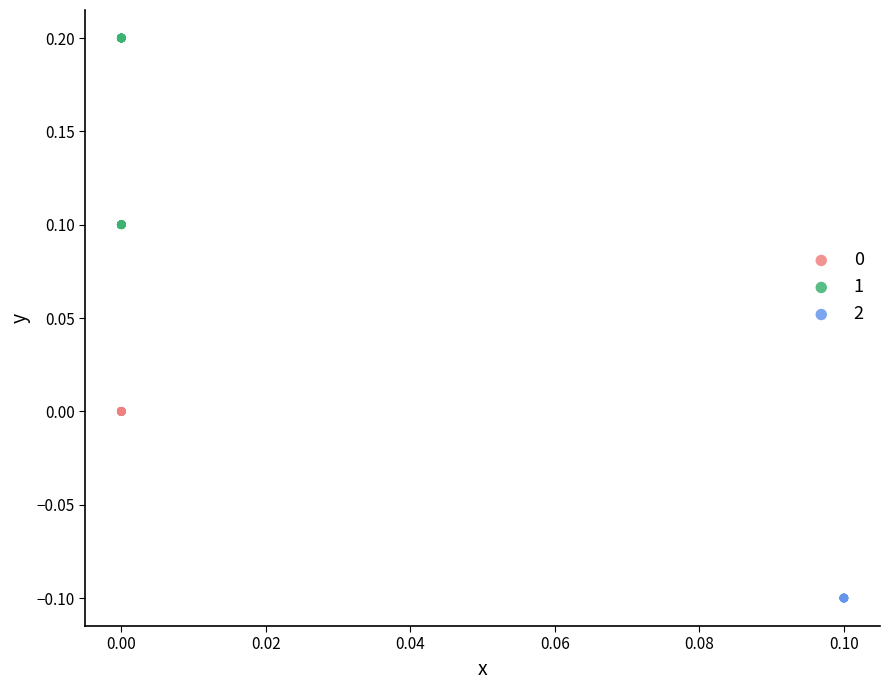

What are all the series names shown in the legend?

0, 1, 2